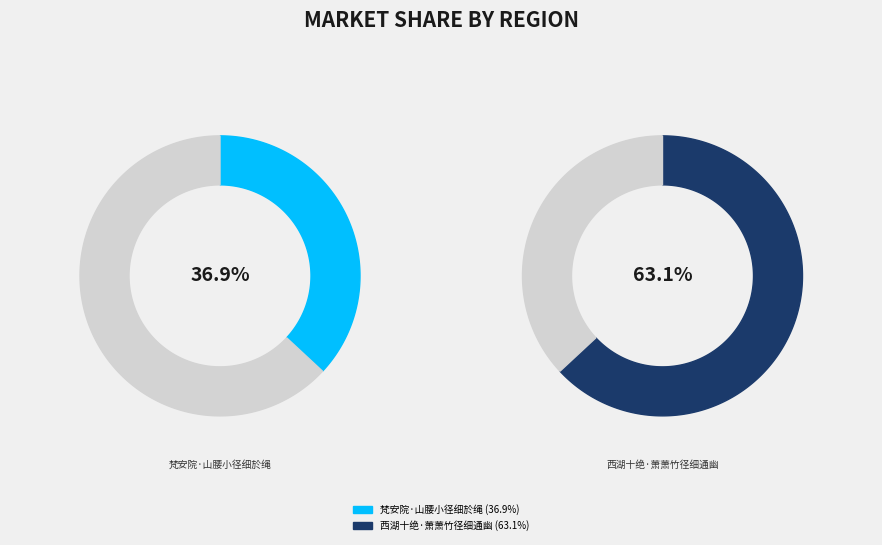

Rank the categories by value from highest to lowest.

西湖十绝·萧萧竹径细通幽, 梵安院·山腰小径细於绳